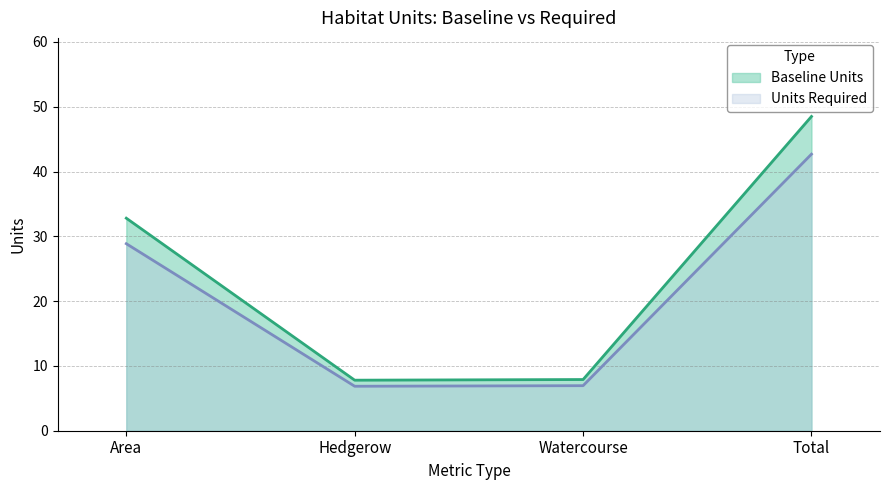

How many lines are shown in the chart?

2